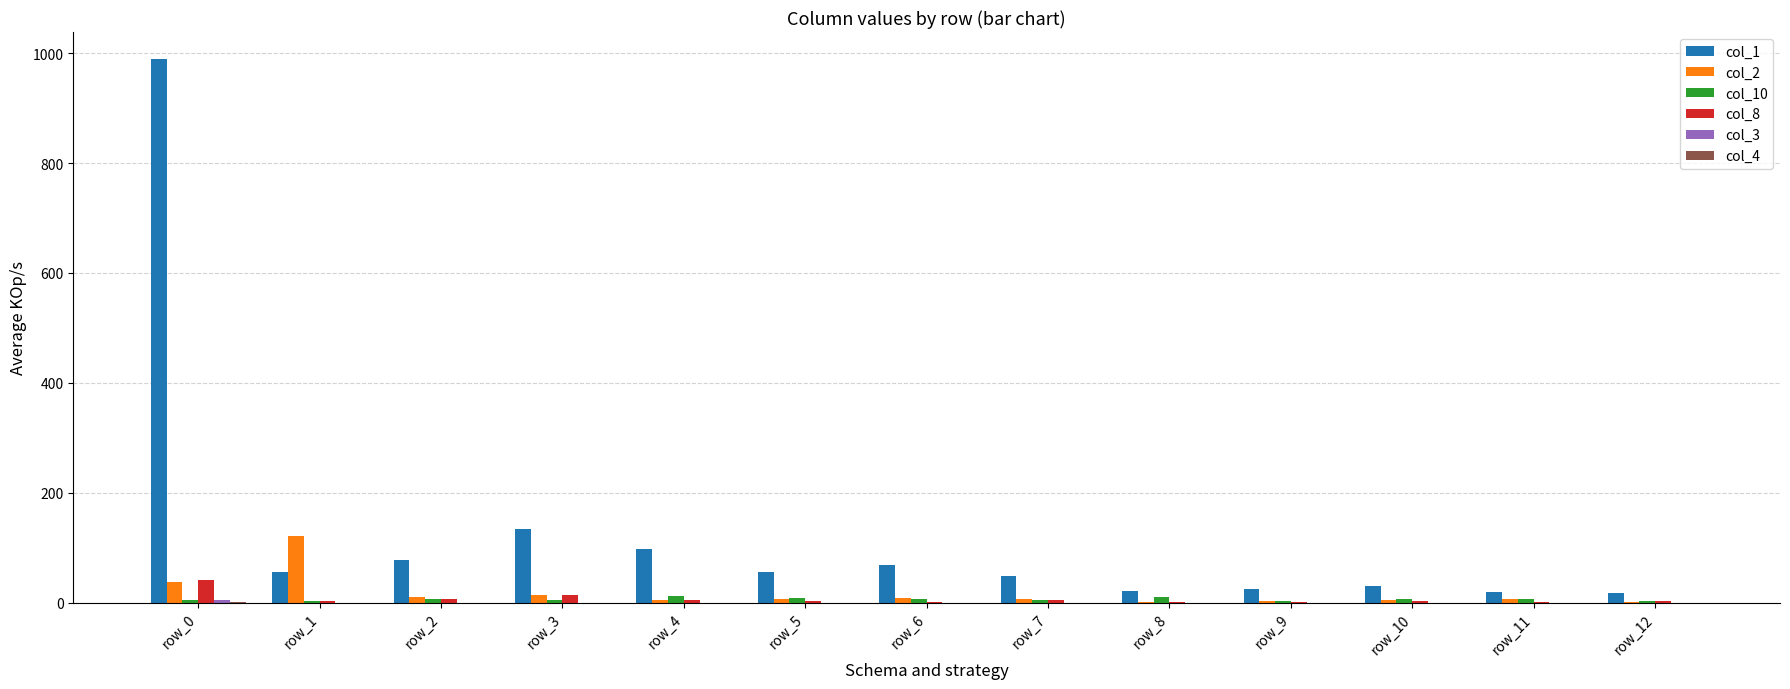

Which label corresponds to the largest value in the chart?

row_0